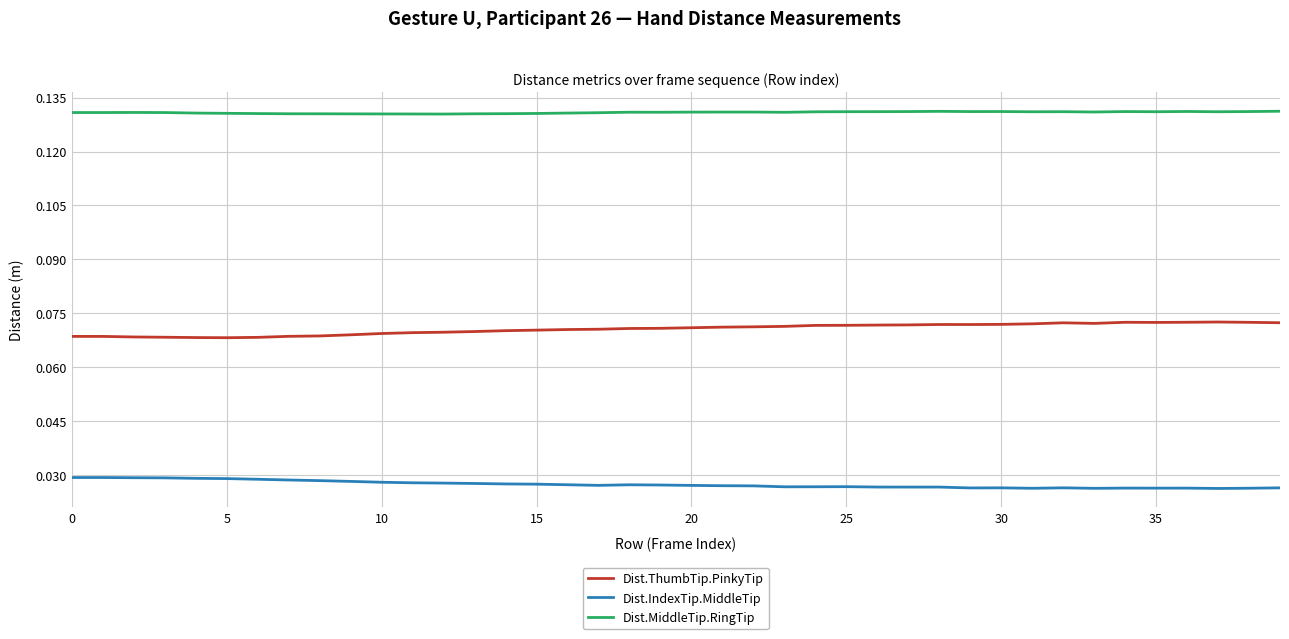

True or false: Dist.ThumbTip.PinkyTip and Dist.IndexTip.MiddleTip cross at least once.

False